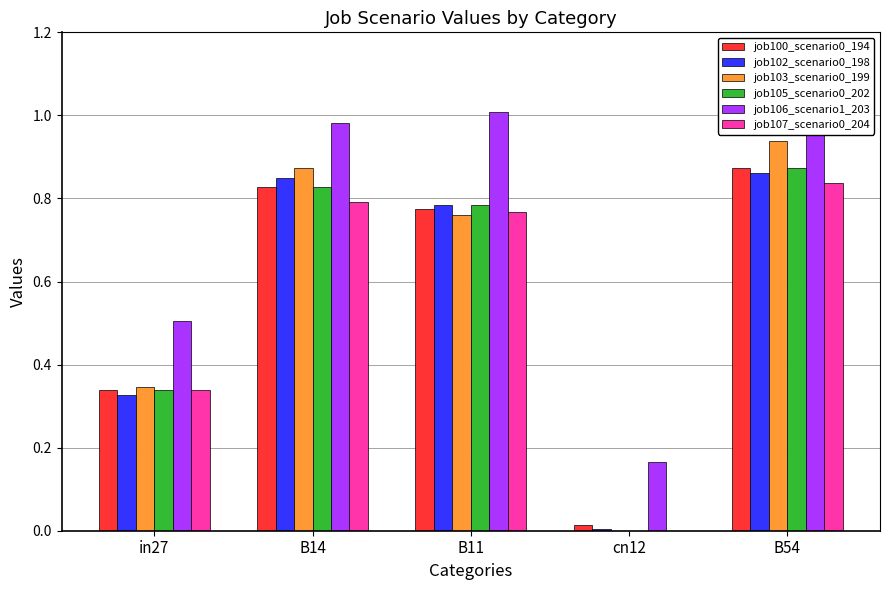

True or false: job107_scenario0_204 has a value of 0.5 at cn12.

False